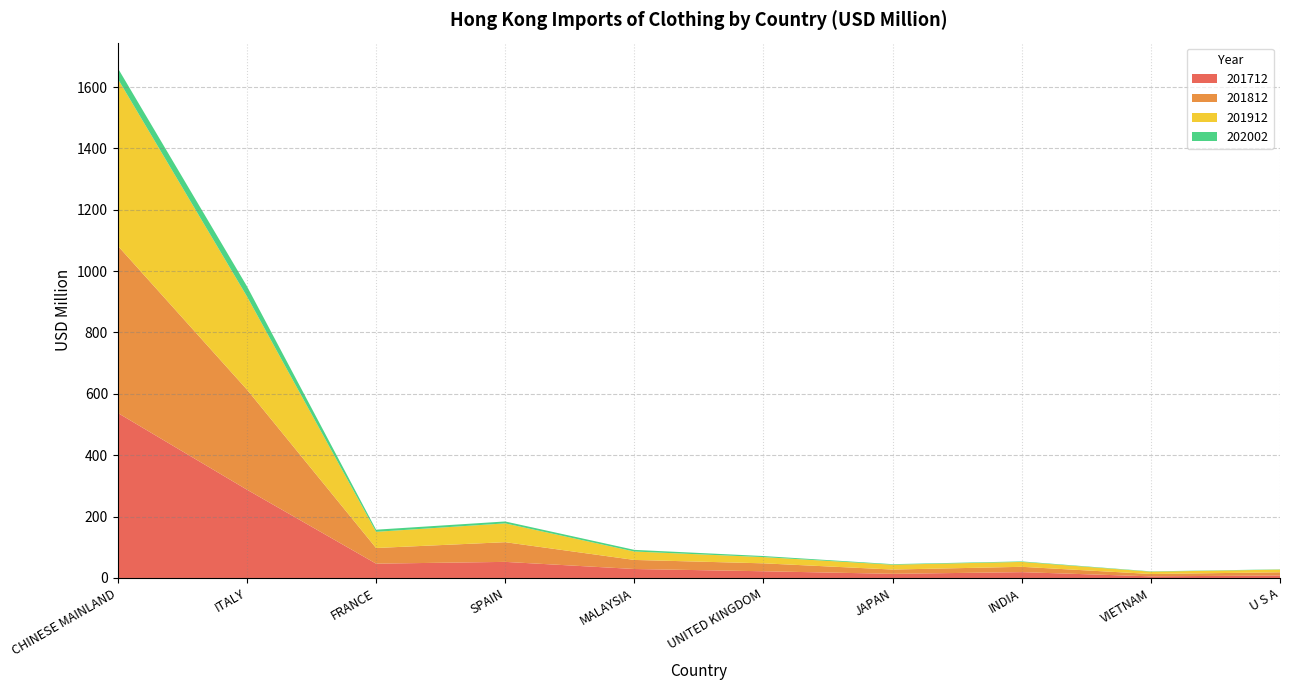

Reading left to right, what are all the values shown in this chart?

201712: 537.7	287.8	46.7	52.4	29.2	21.8	13.5	19.0	5.3	8.2
201812: 544.8	326.2	51.0	64.2	29.6	25.9	13.9	17.4	7.7	10.3
201912: 544.3	303.5	52.7	61.3	27.4	20.3	15.8	16.0	7.5	8.8
202002: 34.8	33.2	6.9	6.3	5.4	3.4	1.8	1.7	1.0	0.9